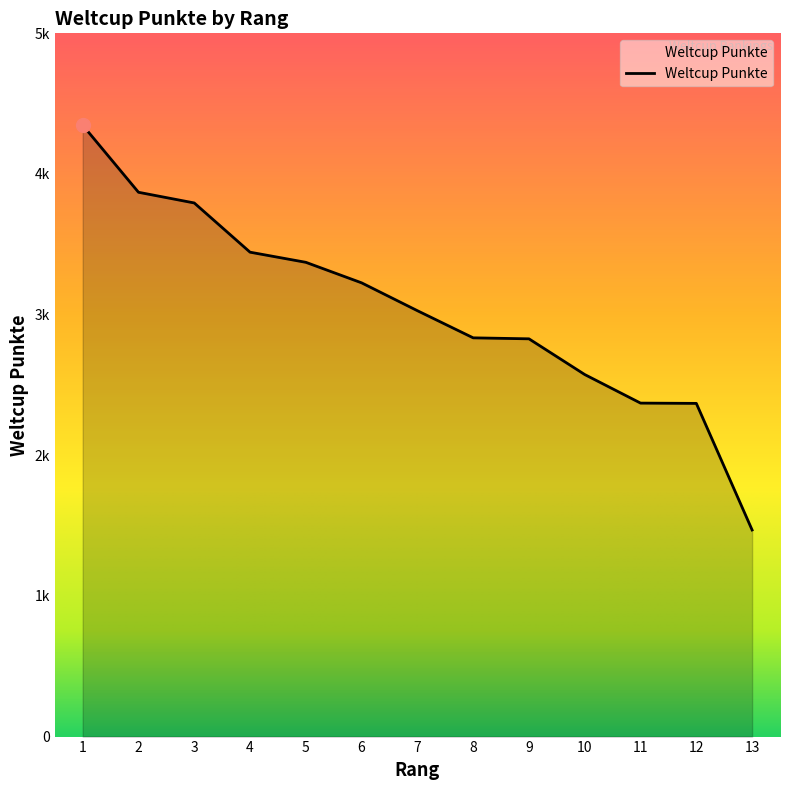

True or false: the data shows 6146 at 1.

False